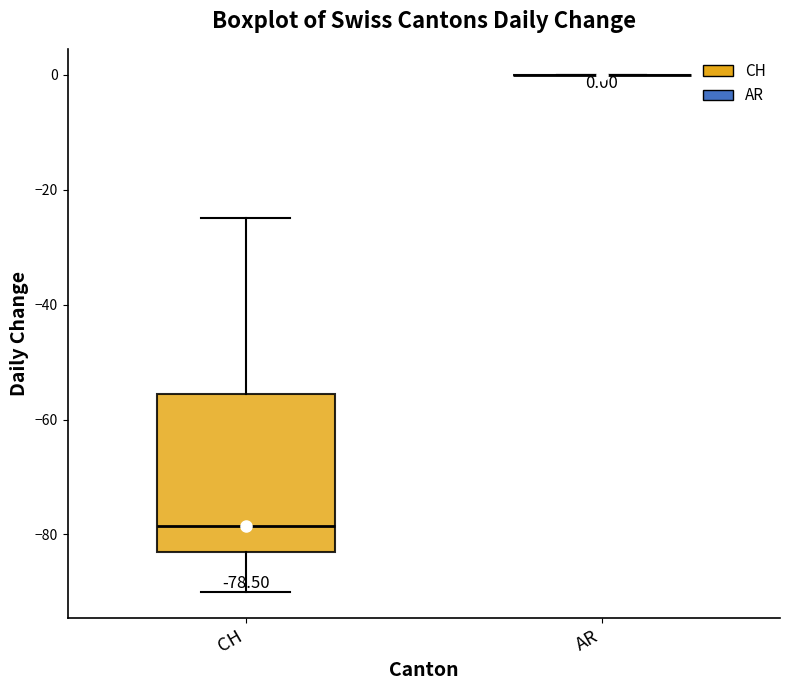

Comparing the boxes themselves (not the whiskers), which one is the tallest?

CH